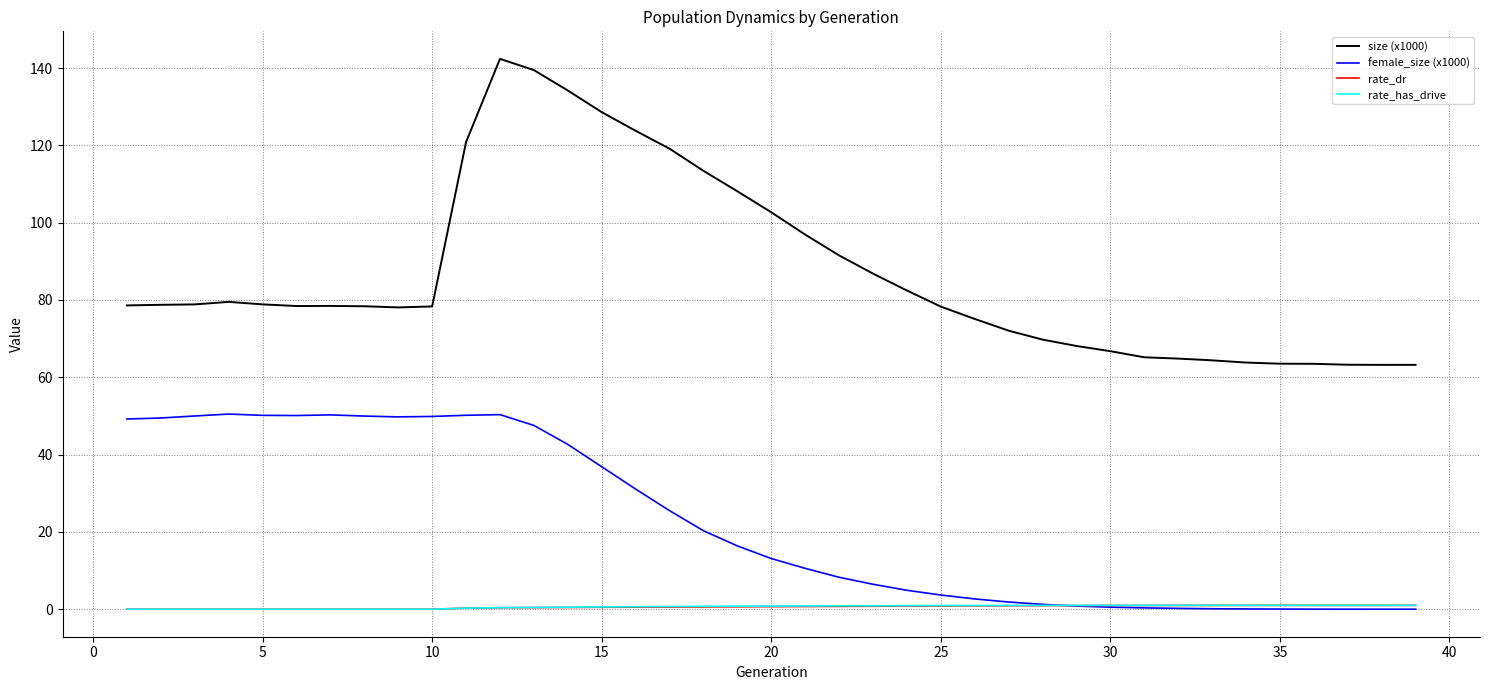

Which series has the largest total across all categories?

size (x1000)